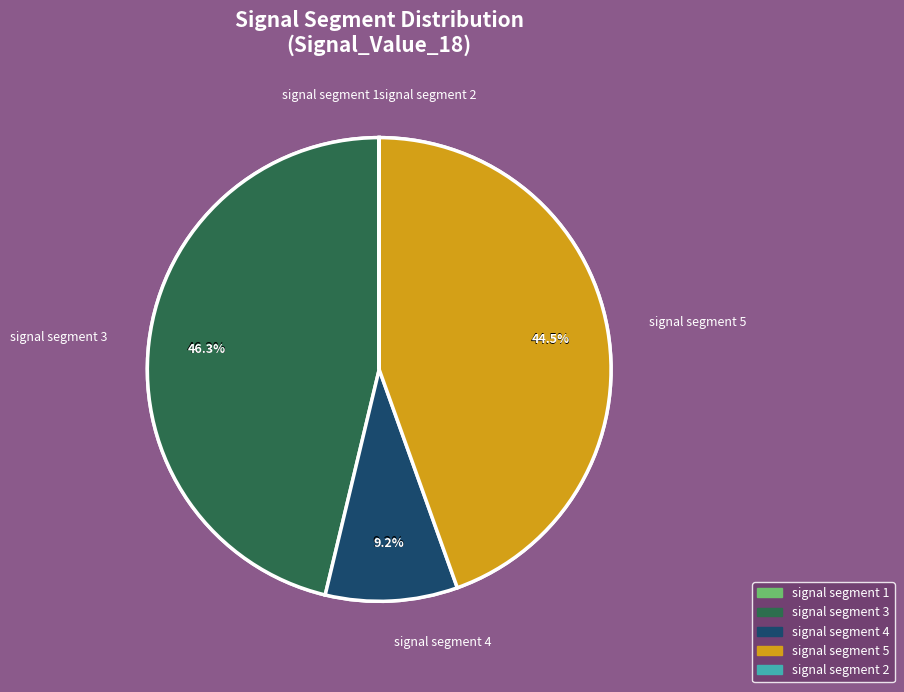

True or false: signal segment 4 accounts for 9% of the total.

True